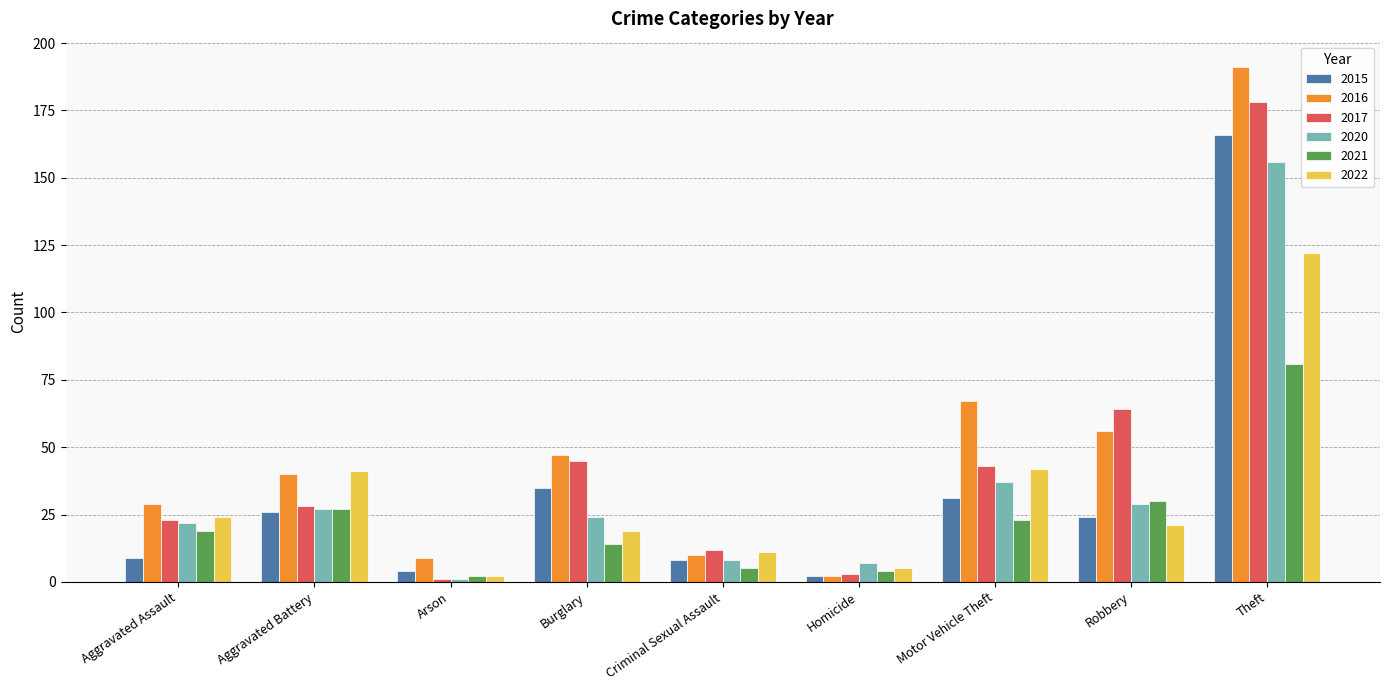

What is the difference between the maximum and minimum values in the 2015 series?

164